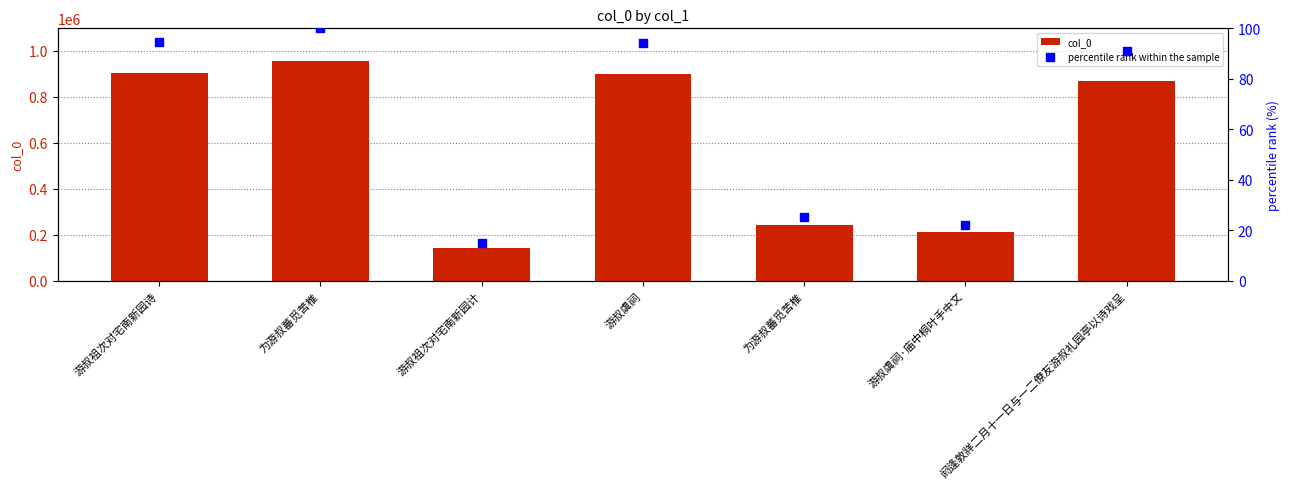

Which series has the largest total across all categories?

col_0